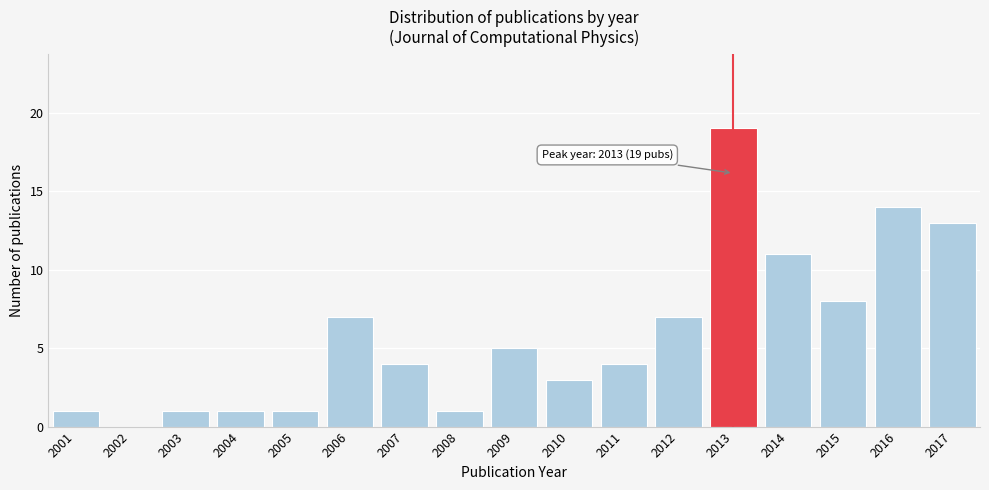

Reading right to left, transcribe all the data shown in this chart.

2017=13	2016=14	2015=8	2014=11	2013=19	2012=7	2011=4	2010=3	2009=5	2008=1	2007=4	2006=7	2005=1	2004=1	2003=1	2002=0	2001=1